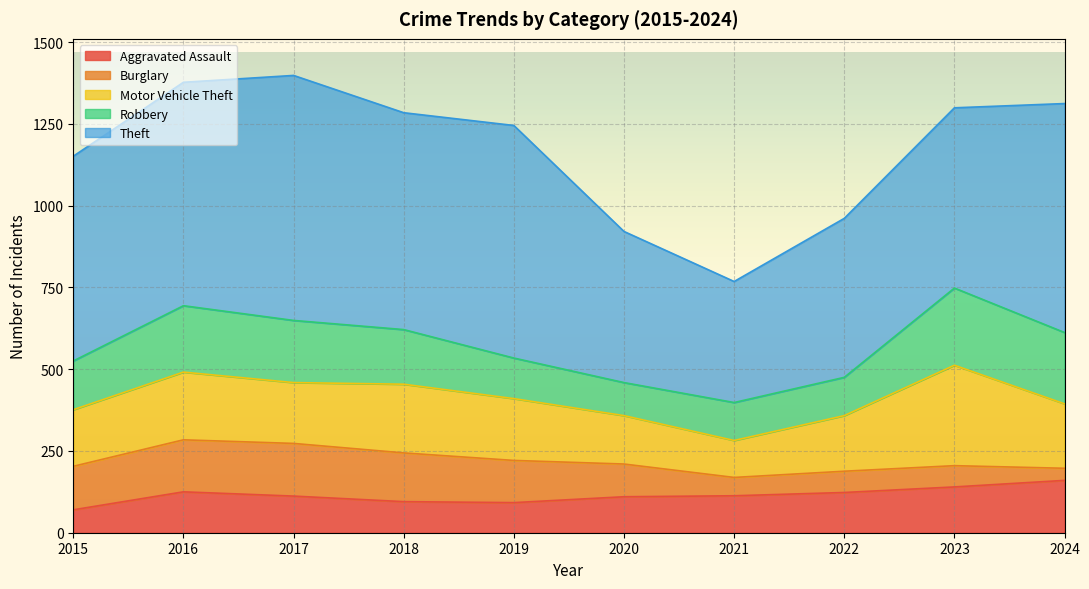

How many values in the Aggravated Assault series exceed 113?

4